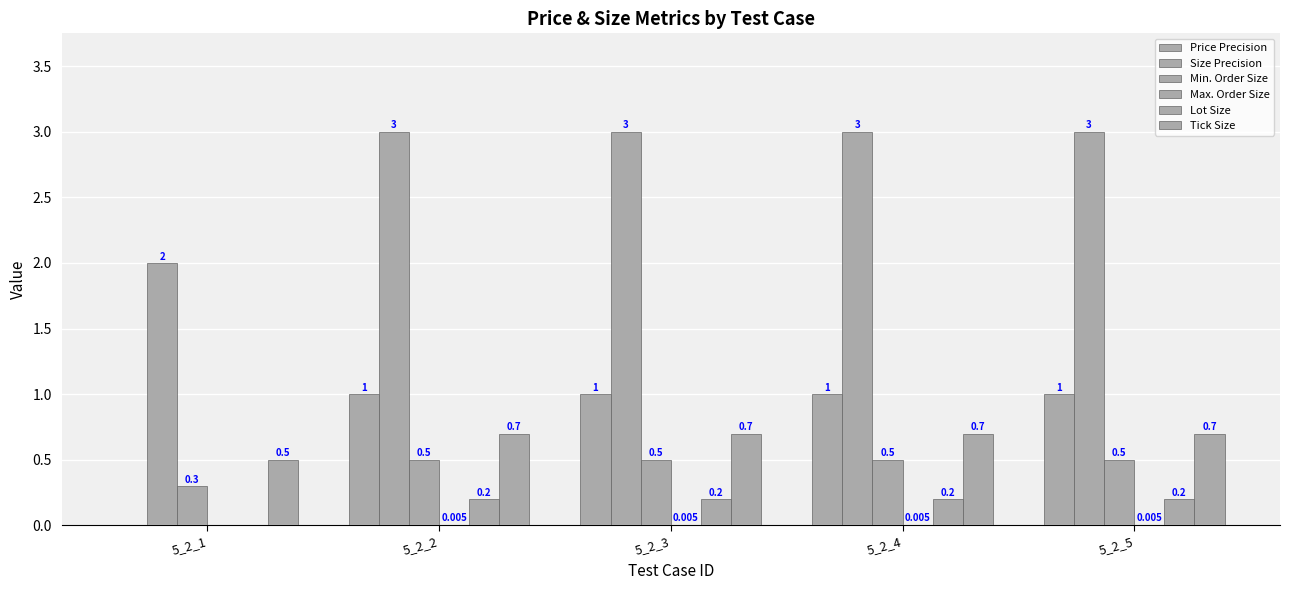

What is the spread (max minus min) of values at 5_2_1?

2.0